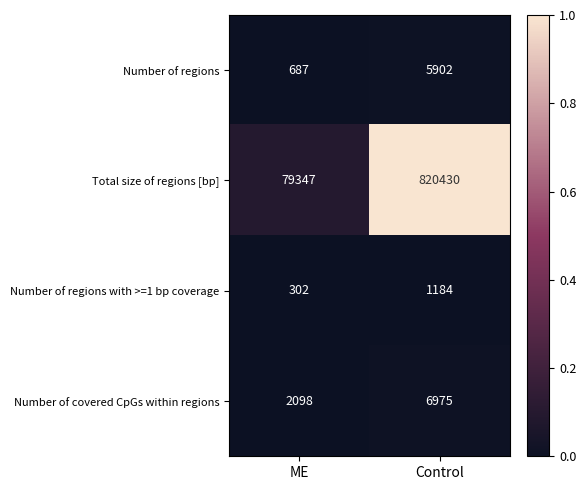

How many series are shown in this chart?

4